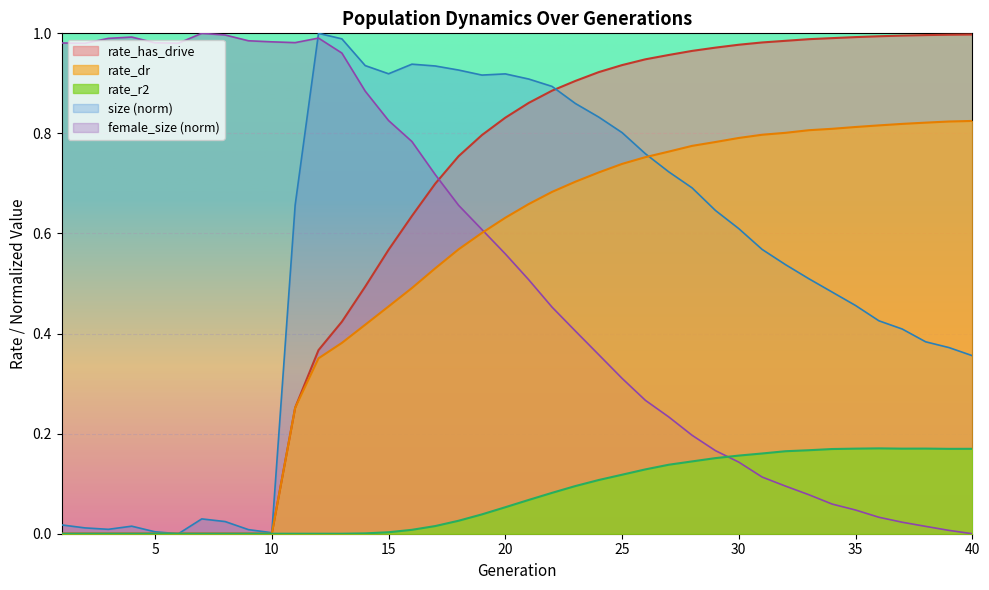

Reading left to right, transcribe all the data shown in this chart.

size: 1=0.0	2=0.0	3=0.0	4=0.0	5=0.0	6=0.0	7=0.0	8=0.0	9=0.0	10=0.0	11=0.7	12=1.0	13=1.0	14=0.9	15=0.9	16=0.9	17=0.9	18=0.9	19=0.9	20=0.9	21=0.9	22=0.9	23=0.9	24=0.8	25=0.8	26=0.8	27=0.7	28=0.7	29=0.6	30=0.6	31=0.6	32=0.5	33=0.5	34=0.5	35=0.5	36=0.4	37=0.4	38=0.4	39=0.4	40=0.4
female_size: 1=1.0	2=1.0	3=1.0	4=1.0	5=1.0	6=1.0	7=1.0	8=1.0	9=1.0	10=1.0	11=1.0	12=1.0	13=1.0	14=0.9	15=0.8	16=0.8	17=0.7	18=0.7	19=0.6	20=0.6	21=0.5	22=0.5	23=0.4	24=0.4	25=0.3	26=0.3	27=0.2	28=0.2	29=0.2	30=0.1	31=0.1	32=0.1	33=0.1	34=0.1	35=0.0	36=0.0	37=0.0	38=0.0	39=0.0	40=0.0
rate_dr: 1=0.0	2=0.0	3=0.0	4=0.0	5=0.0	6=0.0	7=0.0	8=0.0	9=0.0	10=0.0	11=0.3	12=0.4	13=0.4	14=0.4	15=0.5	16=0.5	17=0.5	18=0.6	19=0.6	20=0.6	21=0.7	22=0.7	23=0.7	24=0.7	25=0.7	26=0.8	27=0.8	28=0.8	29=0.8	30=0.8	31=0.8	32=0.8	33=0.8	34=0.8	35=0.8	36=0.8	37=0.8	38=0.8	39=0.8	40=0.8
rate_r2: 1=0.0	2=0.0	3=0.0	4=0.0	5=0.0	6=0.0	7=0.0	8=0.0	9=0.0	10=0.0	11=0.0	12=0.0	13=0.0	14=0.0	15=0.0	16=0.0	17=0.0	18=0.0	19=0.0	20=0.1	21=0.1	22=0.1	23=0.1	24=0.1	25=0.1	26=0.1	27=0.1	28=0.1	29=0.2	30=0.2	31=0.2	32=0.2	33=0.2	34=0.2	35=0.2	36=0.2	37=0.2	38=0.2	39=0.2	40=0.2
rate_has_drive: 1=0.0	2=0.0	3=0.0	4=0.0	5=0.0	6=0.0	7=0.0	8=0.0	9=0.0	10=0.0	11=0.3	12=0.4	13=0.4	14=0.5	15=0.6	16=0.6	17=0.7	18=0.8	19=0.8	20=0.8	21=0.9	22=0.9	23=0.9	24=0.9	25=0.9	26=0.9	27=1.0	28=1.0	29=1.0	30=1.0	31=1.0	32=1.0	33=1.0	34=1.0	35=1.0	36=1.0	37=1.0	38=1.0	39=1.0	40=1.0